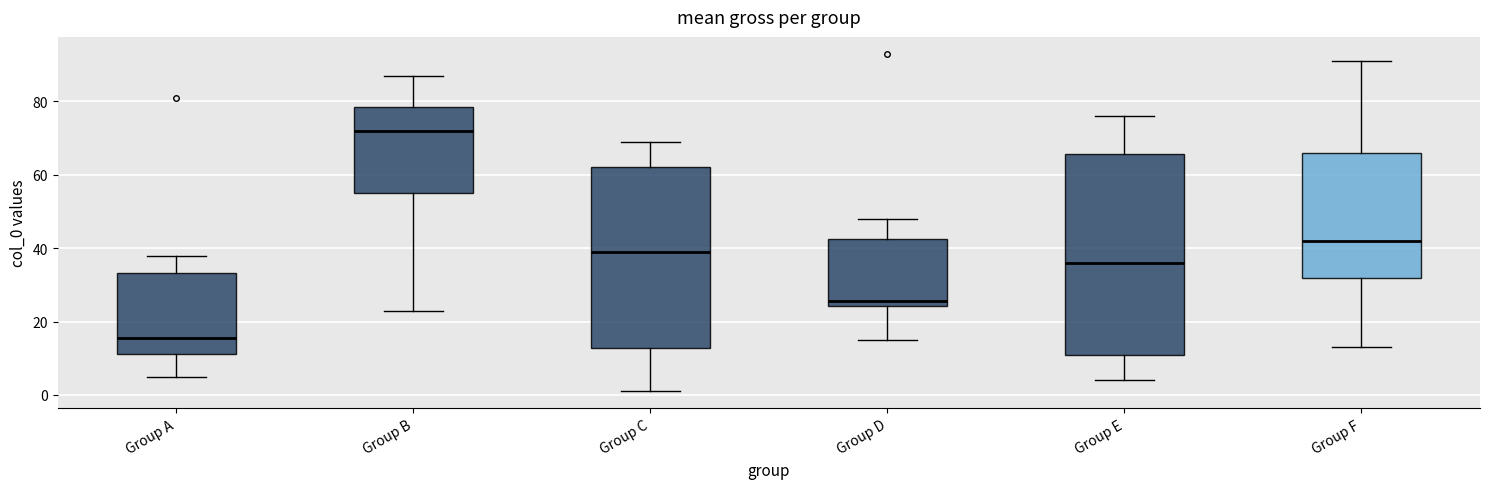

Where does the upper whisker of the box for Group E end on the y-axis? The values are not printed on the chart, so give them approximately, as read against the axis.

76